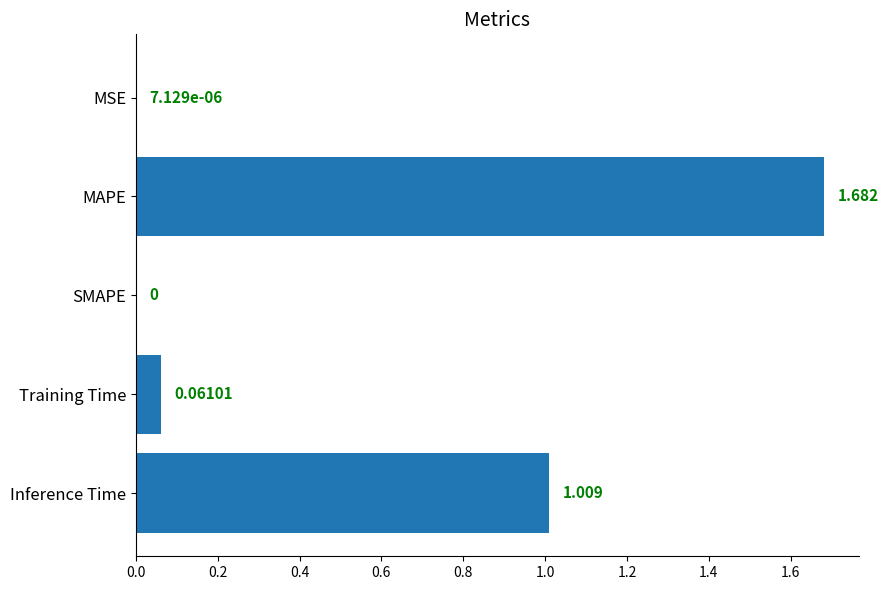

Count the number of data series in this chart.

1